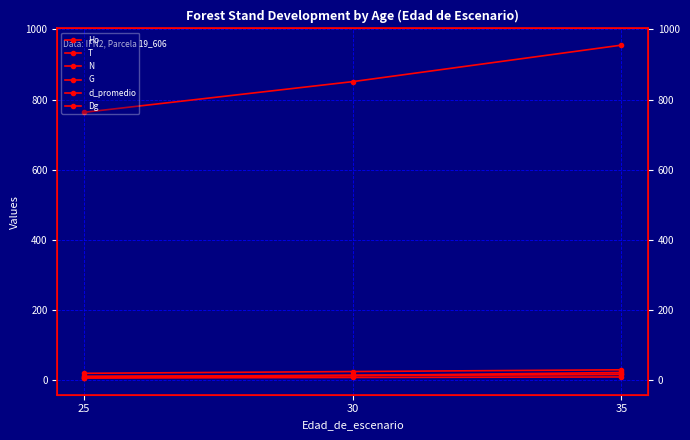

What is the highest value of the Dg series?

17.3